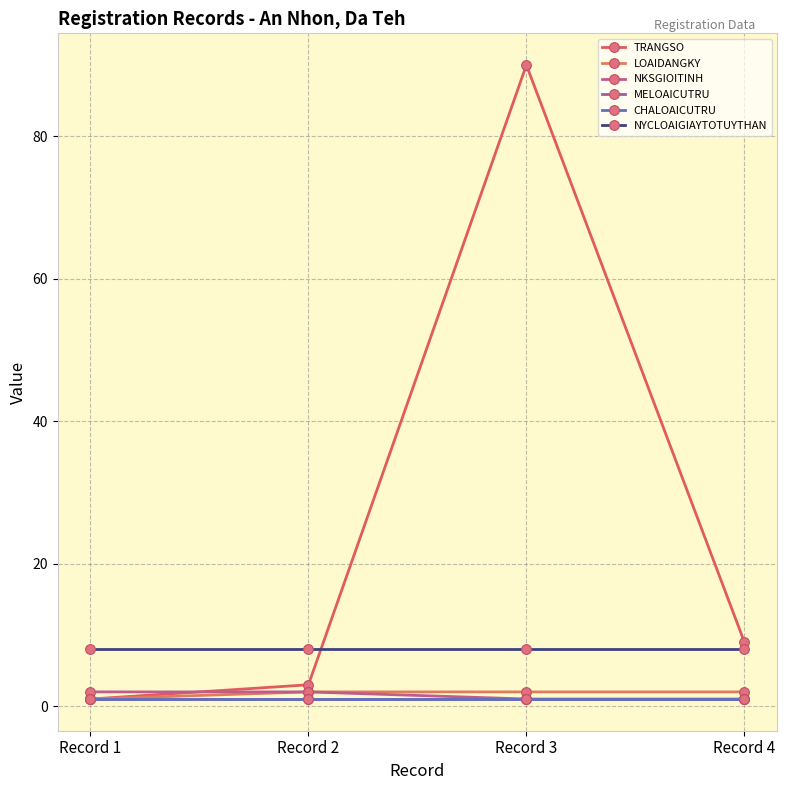

Is this an area chart (filled region under the line)?

No